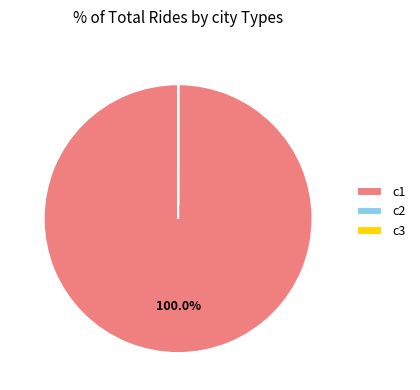

Which category has the biggest portion of the pie?

c1